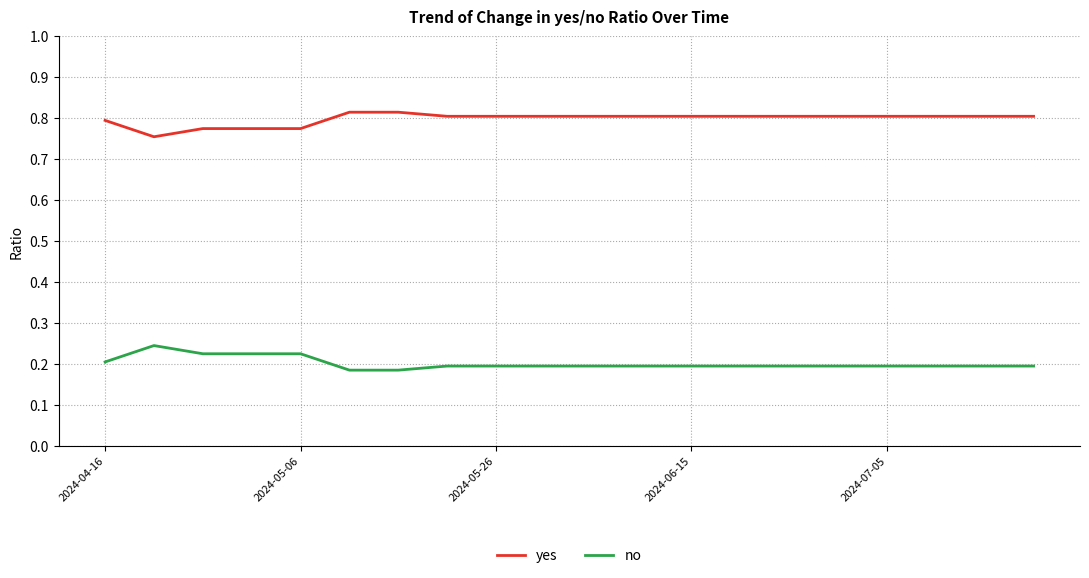

True or false: yes and no intersect in this chart.

False